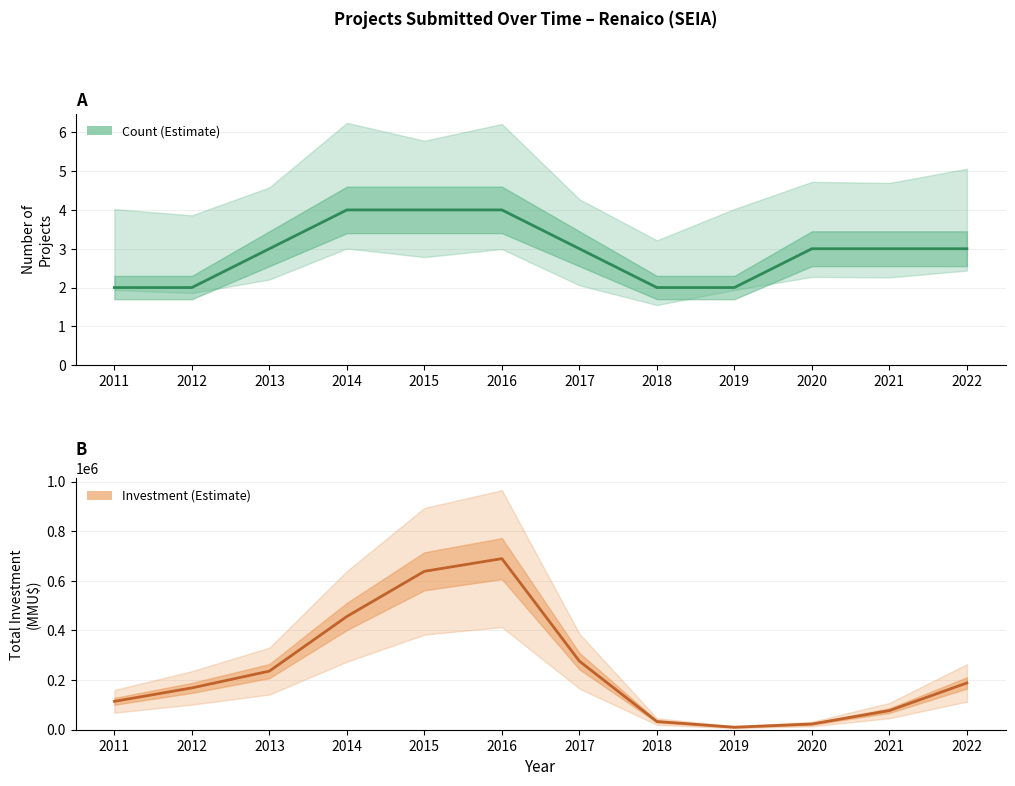

What is the maximum value for Count (Estimate)?

4